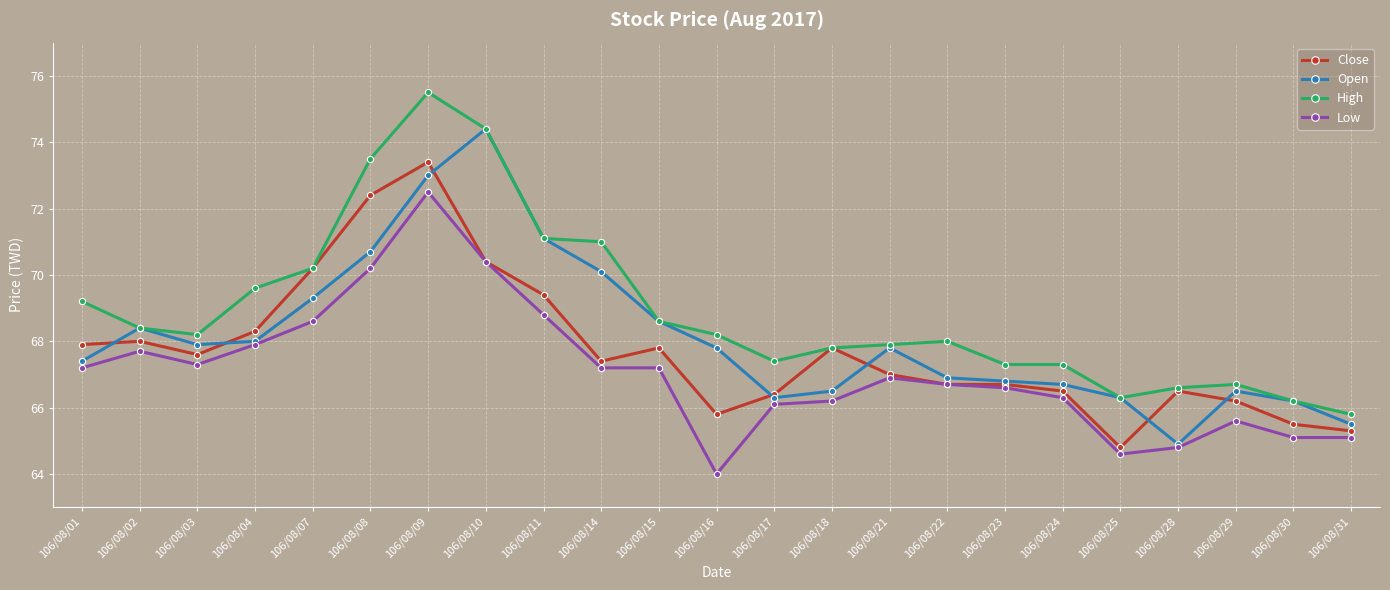

Rank the series by their maximum value, from highest to lowest.

High, Open, Close, Low